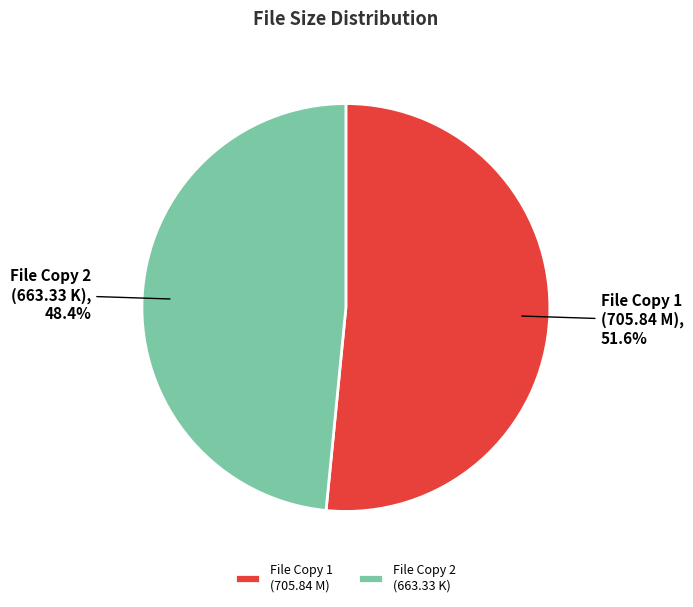

Which category has the biggest portion of the pie?

File Copy 1 (705.84 M)